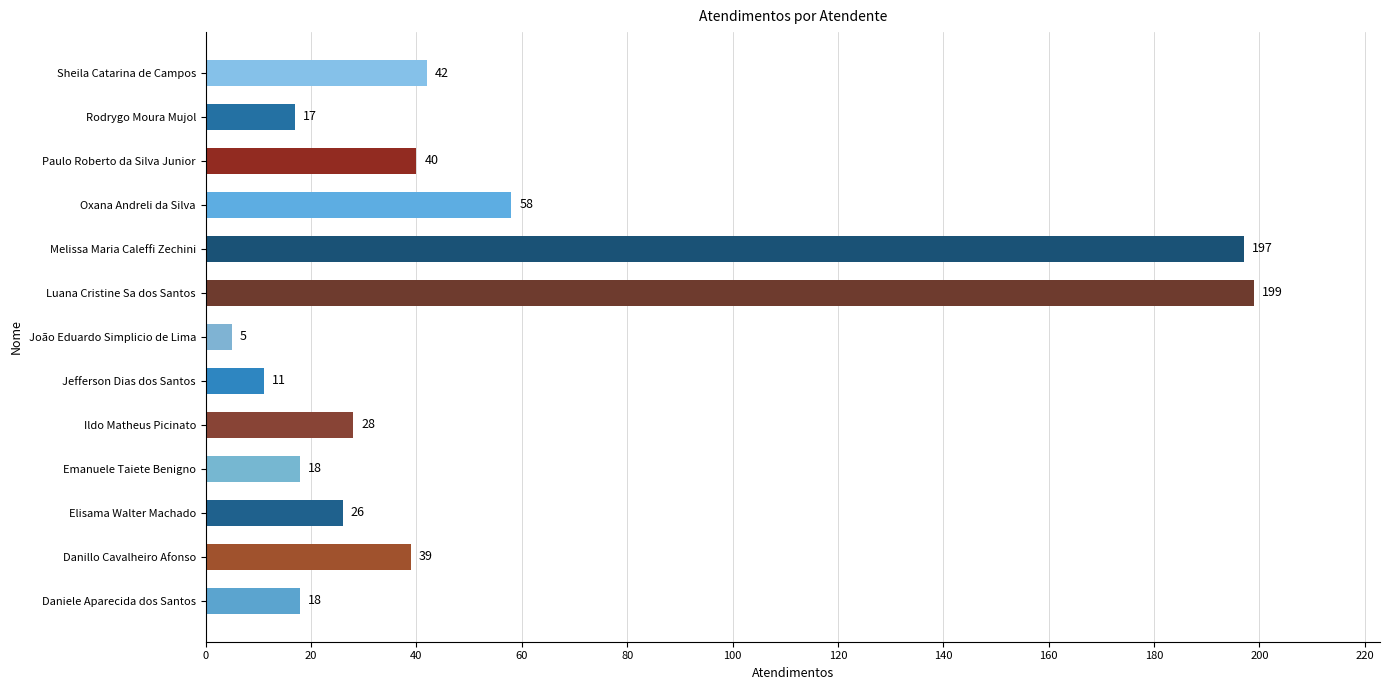

At which label is the value closest to 102?

Oxana Andreli da Silva